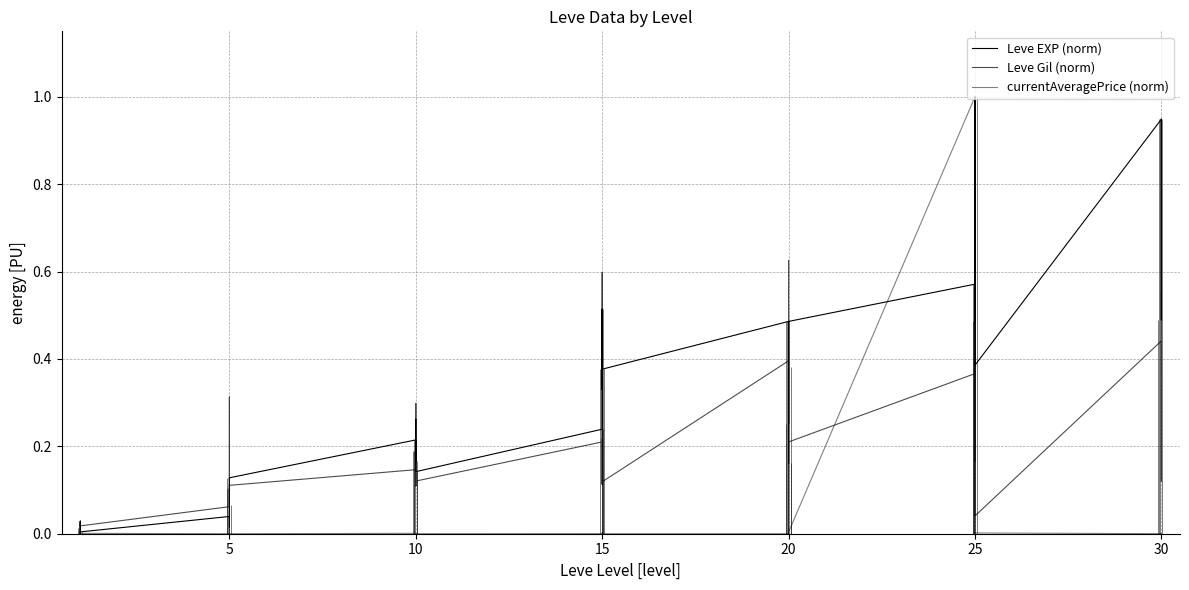

Reading left to right, transcribe all the data shown in this chart.

Leve EXP (norm): 0.0	0.0	0.0	0.0	0.0	0.0	0.0	0.0	0.1	0.0	0.1	0.1	0.2	0.2	0.3	0.2	0.2	0.1	0.2	0.5	0.3	0.5	0.4	0.4	0.5	0.3	0.4	0.5	0.2	0.5	0.6	0.5	0.6	0.8	1.0	0.4	0.9	0.9	0.5	0.9
Leve Gil (norm): 0.0	0.0	0.0	0.0	0.0	0.0	0.1	0.1	0.3	0.1	0.1	0.1	0.1	0.1	0.2	0.1	0.3	0.1	0.2	0.6	0.1	0.2	0.1	0.1	0.4	0.0	0.6	0.3	0.0	0.2	0.4	0.2	0.2	0.5	1.0	0.0	0.4	0.3	0.1	0.6
currentAveragePrice (norm): 0.0	0.0	0.0	0.0	0.0	0.0	0.0	0.0	0.0	0.0	0.0	0.0	0.0	0.0	0.0	0.0	0.0	0.0	0.0	0.0	0.0	0.0	0.0	0.0	0.0	0.0	0.0	0.0	0.0	0.0	1.0	0.0	0.0	0.0	0.0	0.0	0.0	0.0	0.0	0.0